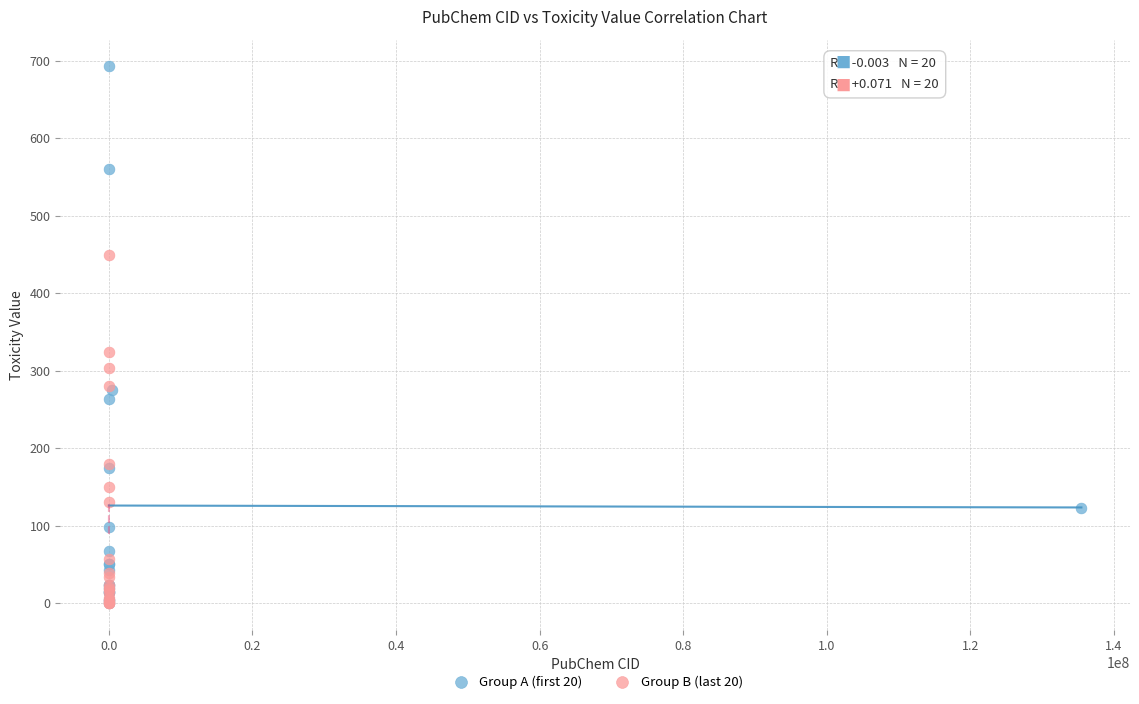

Which series has the largest Y range (max minus min)?

Group A (first 20)